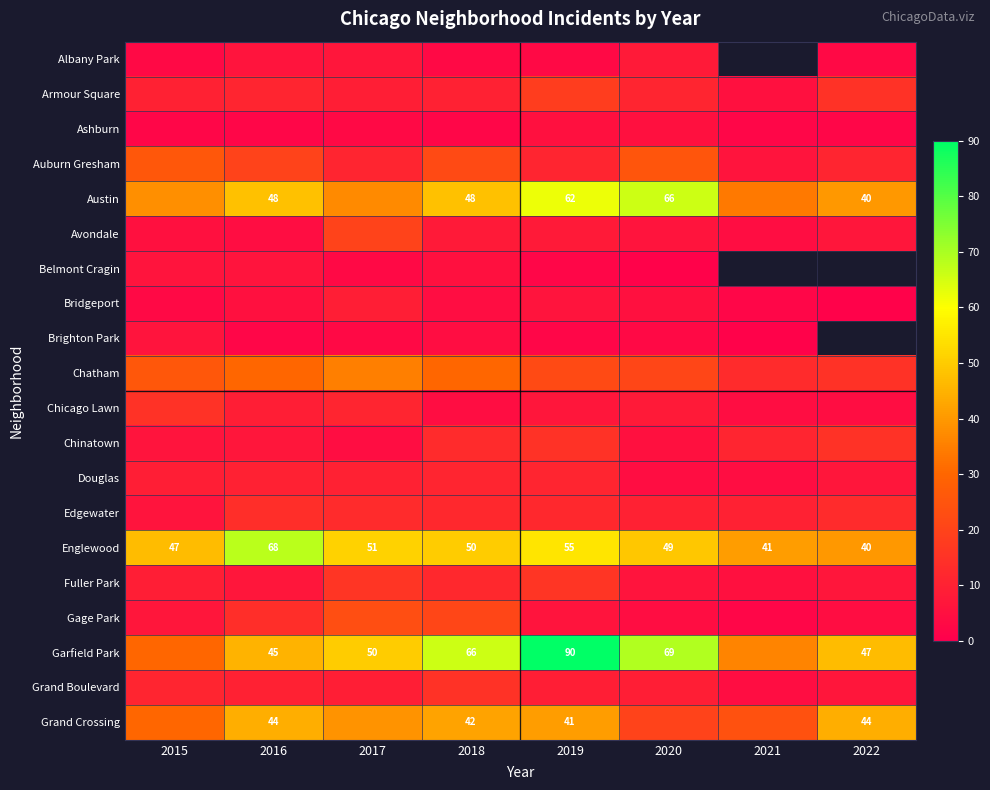

What is the lowest value of the Belmont Cragin series?

1.0